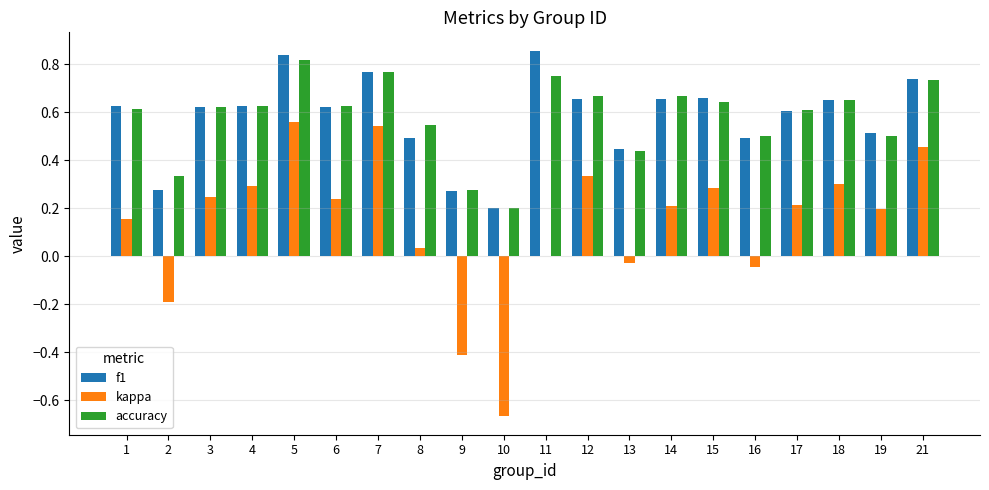

Is the value of accuracy at 4 greater than the value of kappa at 8?

Yes